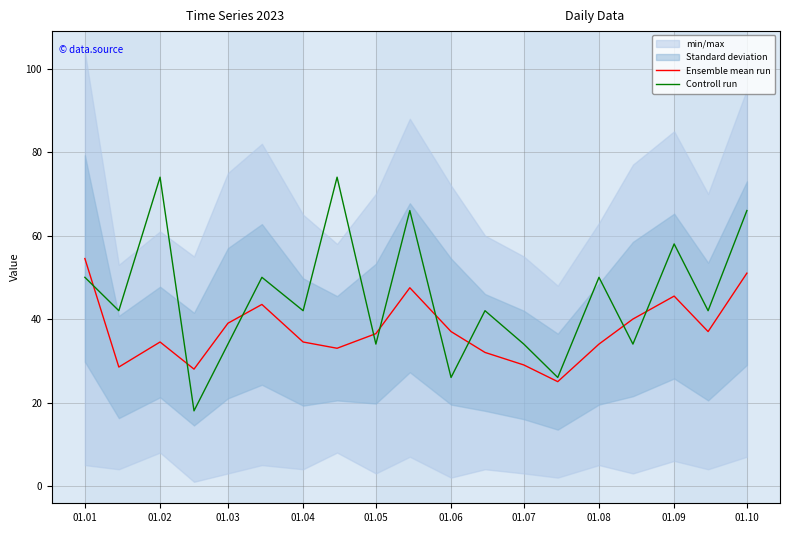

How many lines are shown in the chart?

2